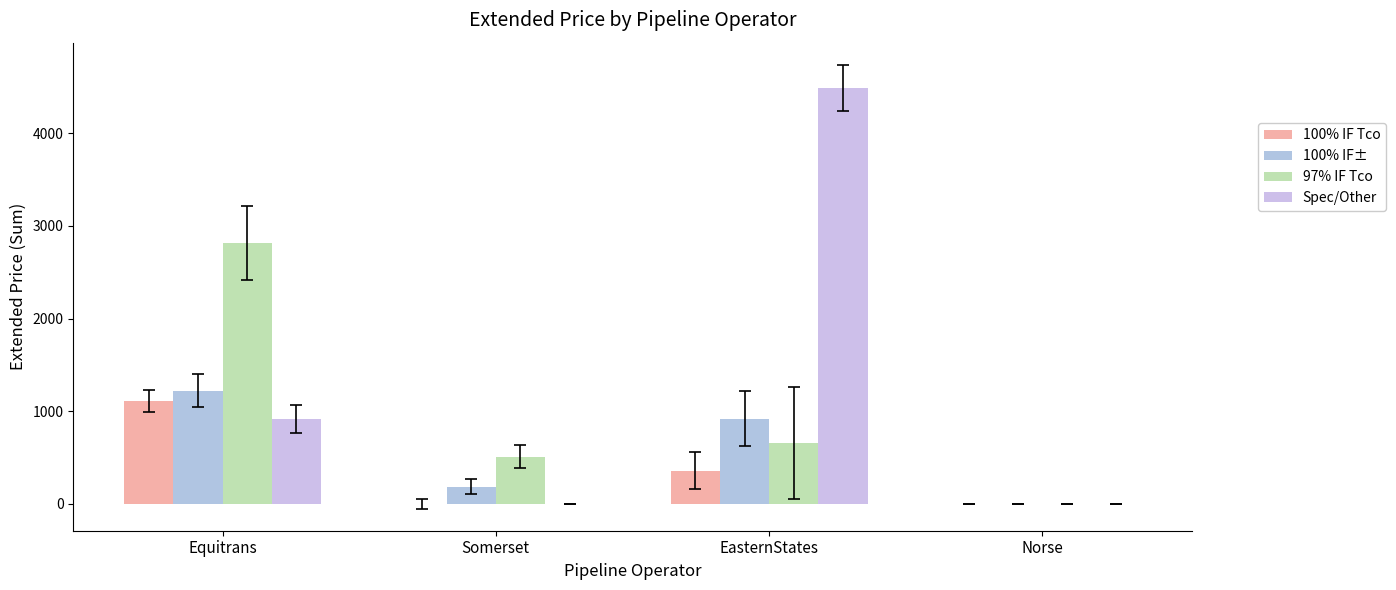

Are the bars grouped side by side (vs. stacked)?

Yes